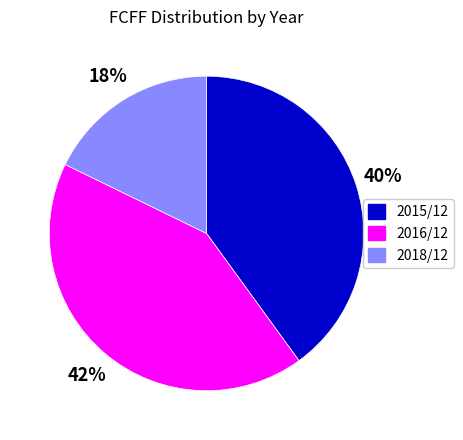

The 2018/12 slice represents 8% of the pie. True or false?

False